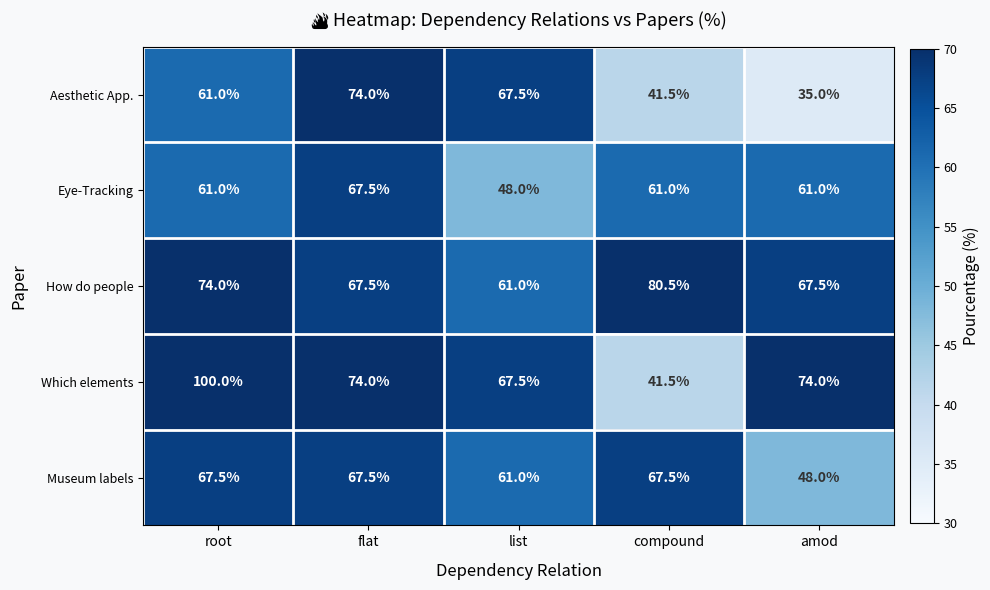

Reading right to left, extract all data points from this chart.

Aesthetic App.: amod=35.0	compound=41.5	list=67.5	flat=74.0	root=61.0
Eye-Tracking: amod=61.0	compound=61.0	list=48.0	flat=67.5	root=61.0
How do people: amod=67.5	compound=80.5	list=61.0	flat=67.5	root=74.0
Which elements: amod=74.0	compound=41.5	list=67.5	flat=74.0	root=100.0
Museum labels: amod=48.0	compound=67.5	list=61.0	flat=67.5	root=67.5